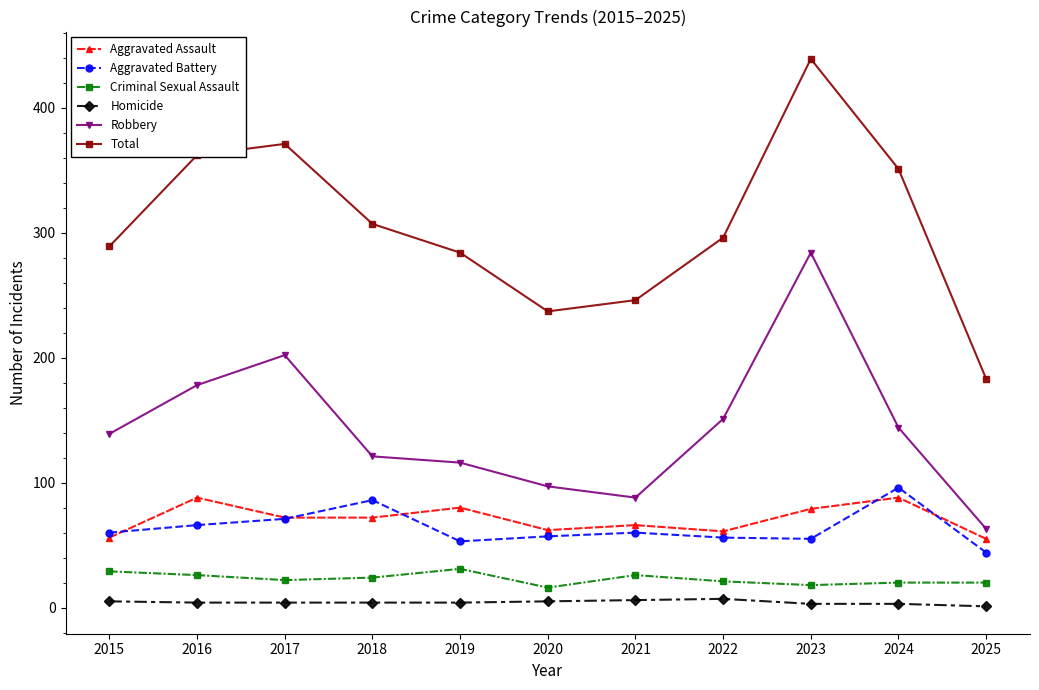

True or false: Aggravated Assault and Total intersect in this chart.

False